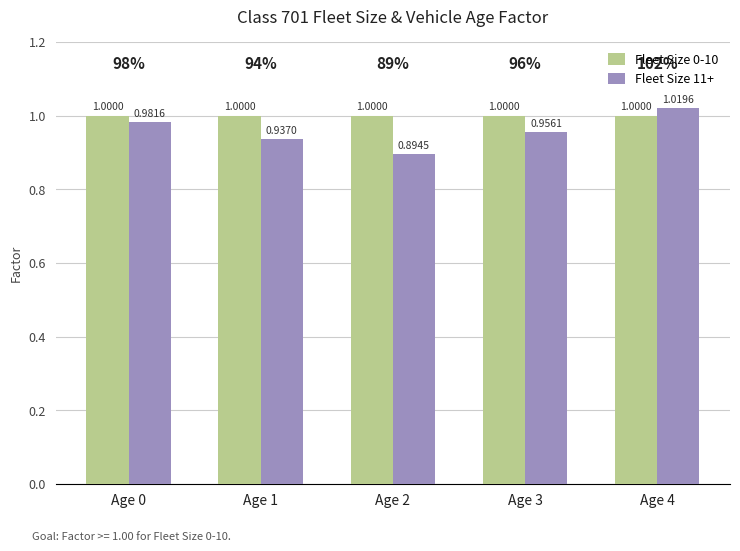

Which series has the widest spread of values?

Fleet Size 11+